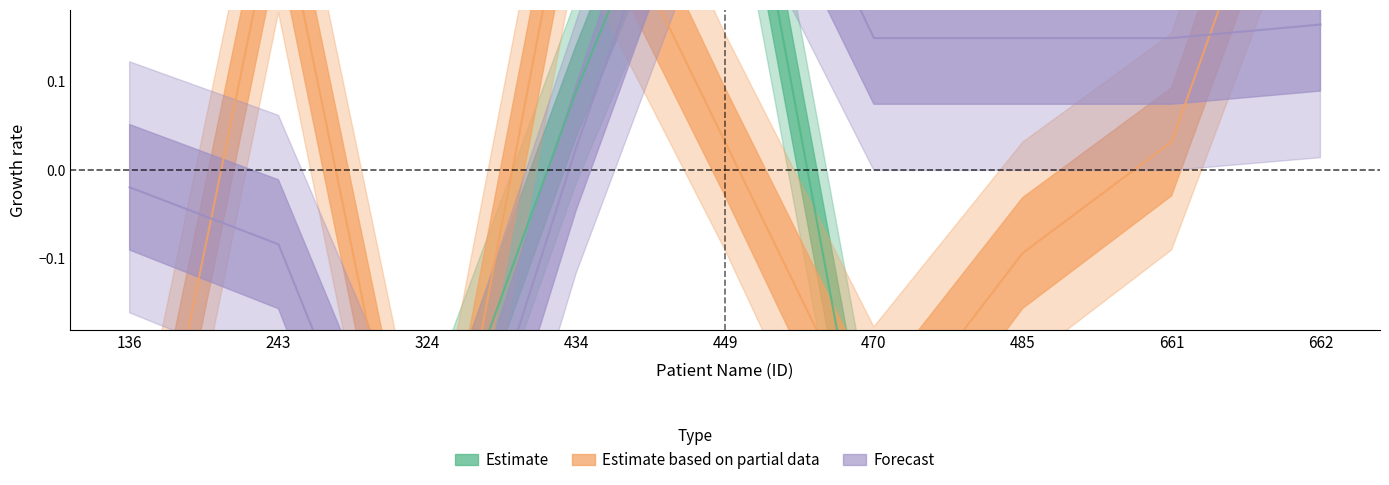

True or false: 1st symptoms - 1st visit has more than 0 interior local peaks.

True